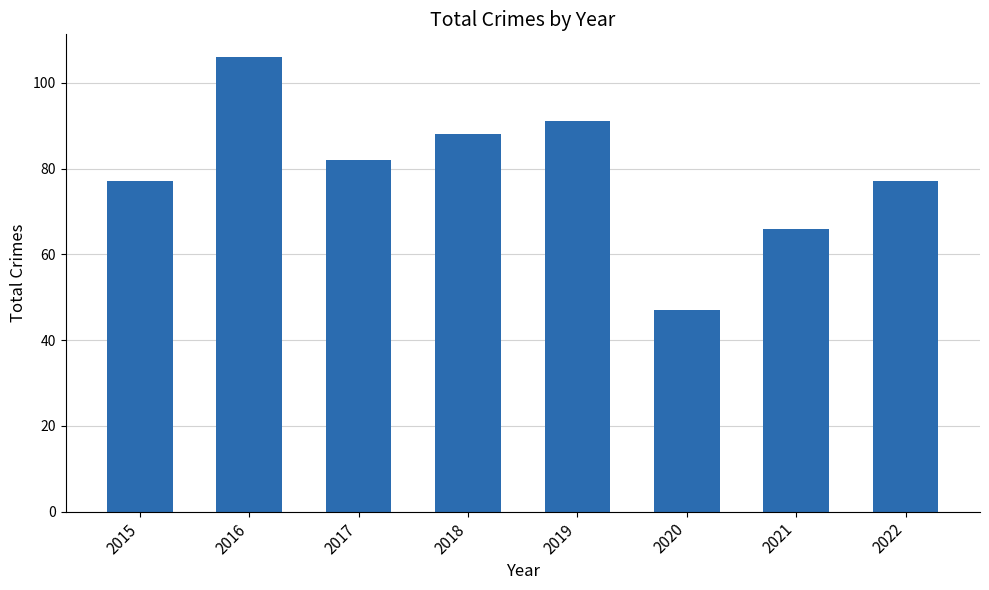

How many data points does each series have?

8